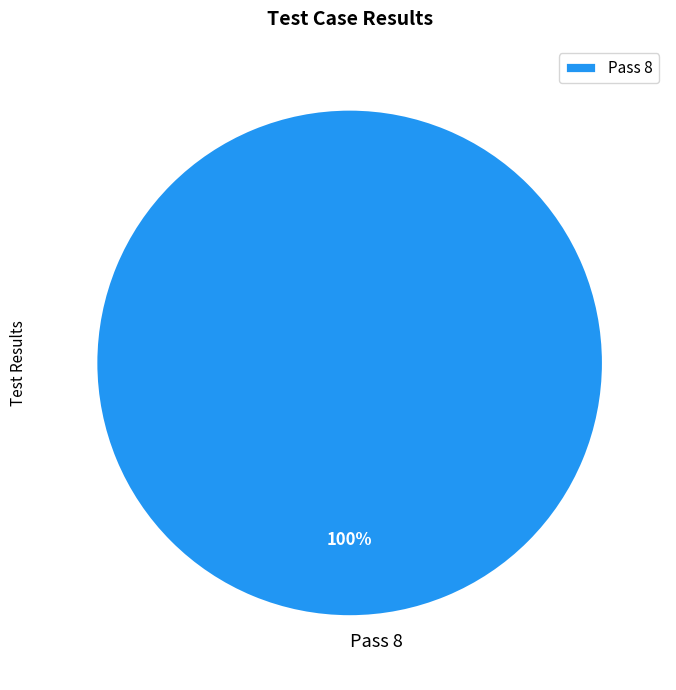

Rank the categories by value from lowest to highest.

Pass 8